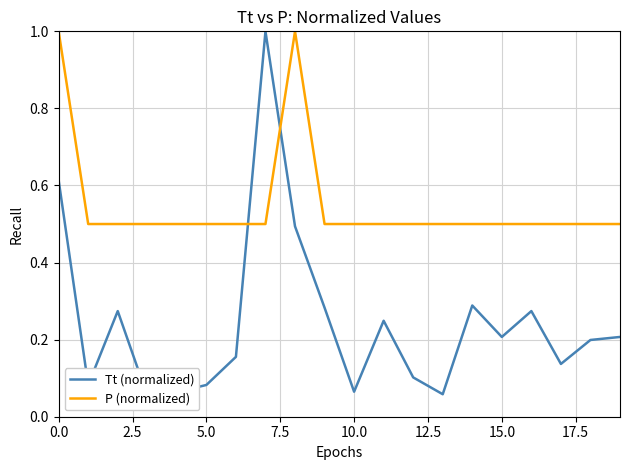

What is the spread (max minus min) of values at 12?

0.4